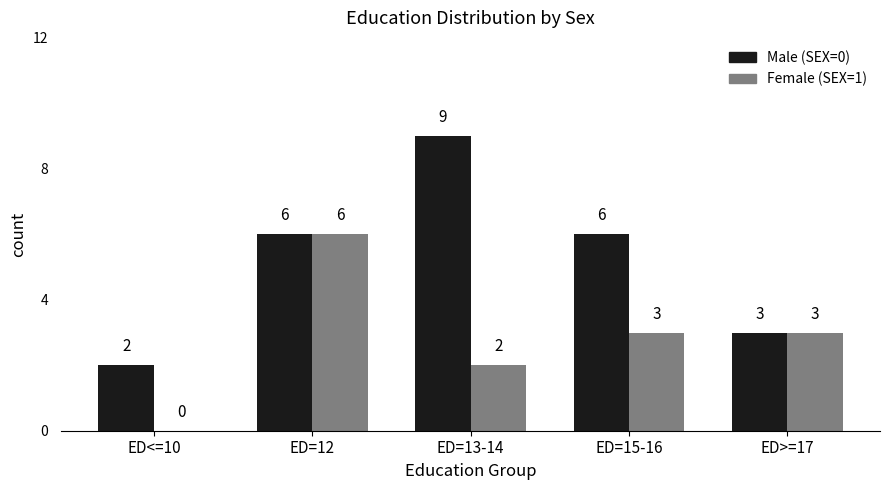

What is the difference between the Male (SEX=0) values at ED=13-14 and ED<=10?

7